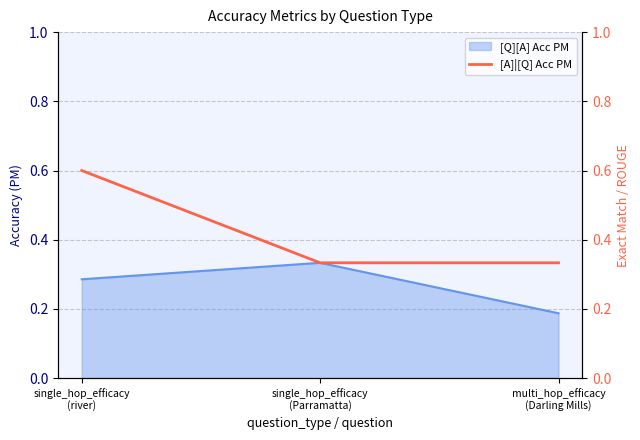

Count the [Q][A] Acc PM values in the range 0 to 1.

3